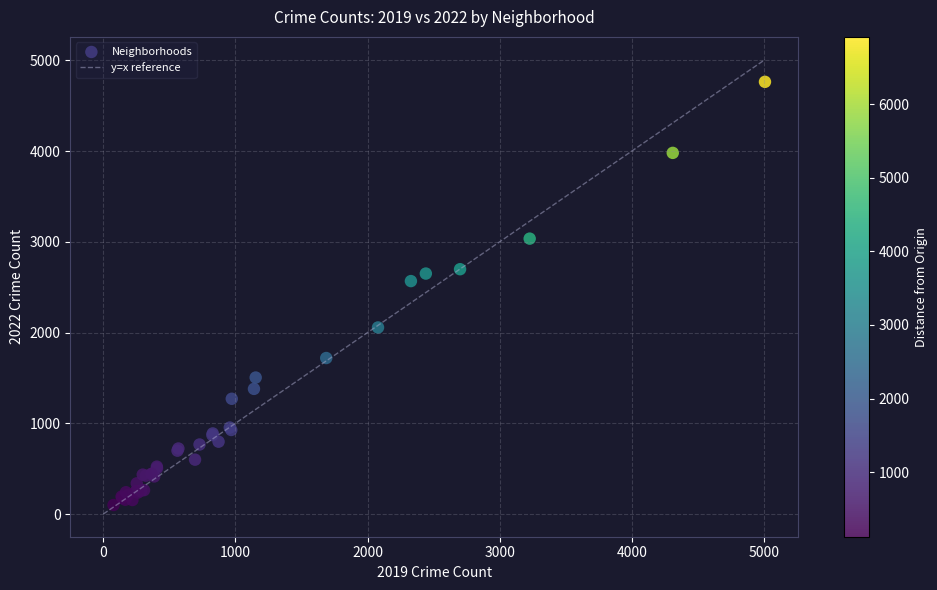

What Y value in the scatter plot is closest to 2431?

2567